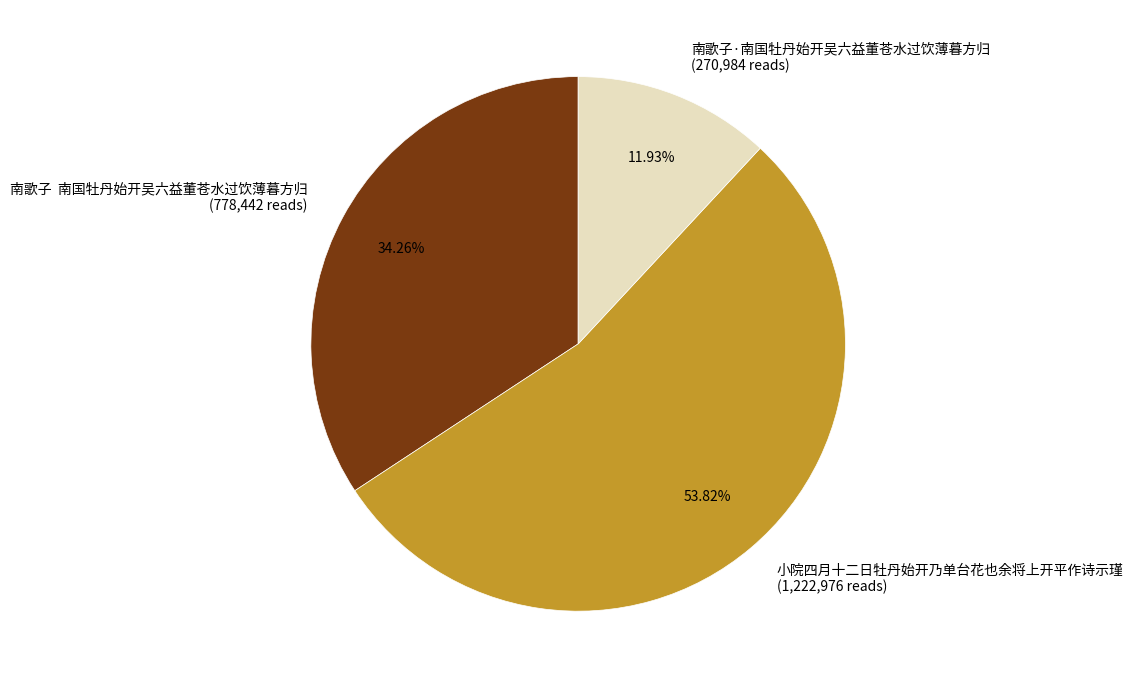

Between 小院四月十二日牡丹始开乃单台花也余将上开平作诗示瑾 (1,222,976 reads) and 南歌子·南国牡丹始开吴六益董苍水过饮薄暮方归 (270,984 reads), which is larger?

小院四月十二日牡丹始开乃单台花也余将上开平作诗示瑾 (1,222,976 reads)